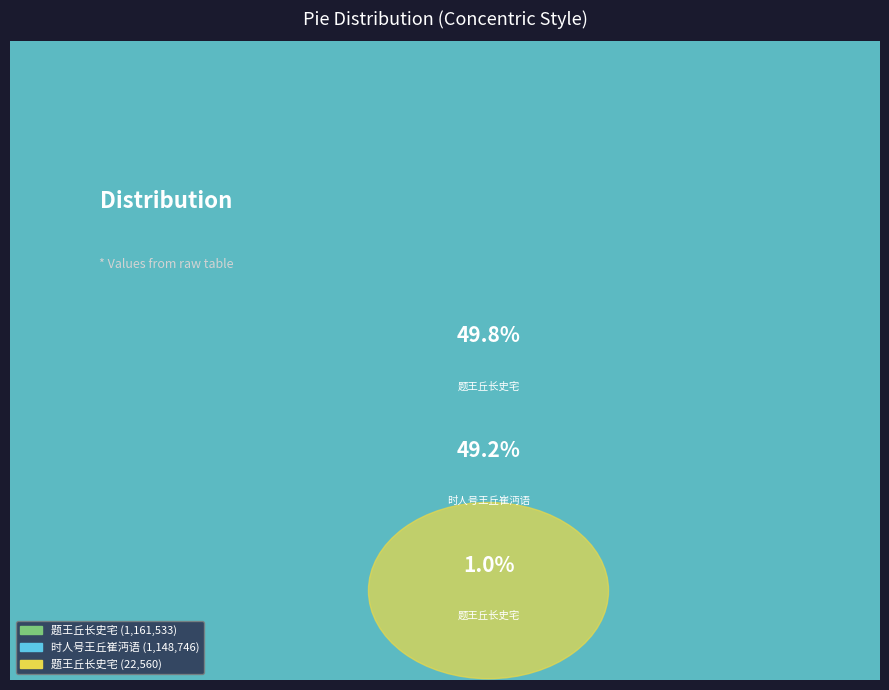

How many segments does this pie chart have?

3